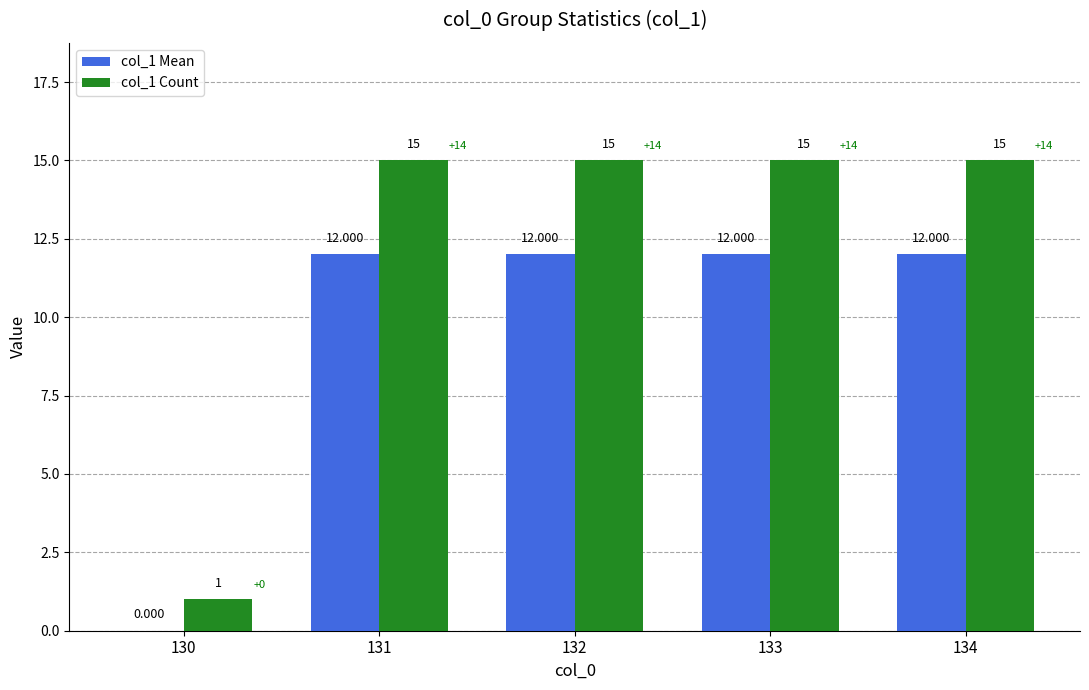

What is the sum of all col_1 Mean values?

48